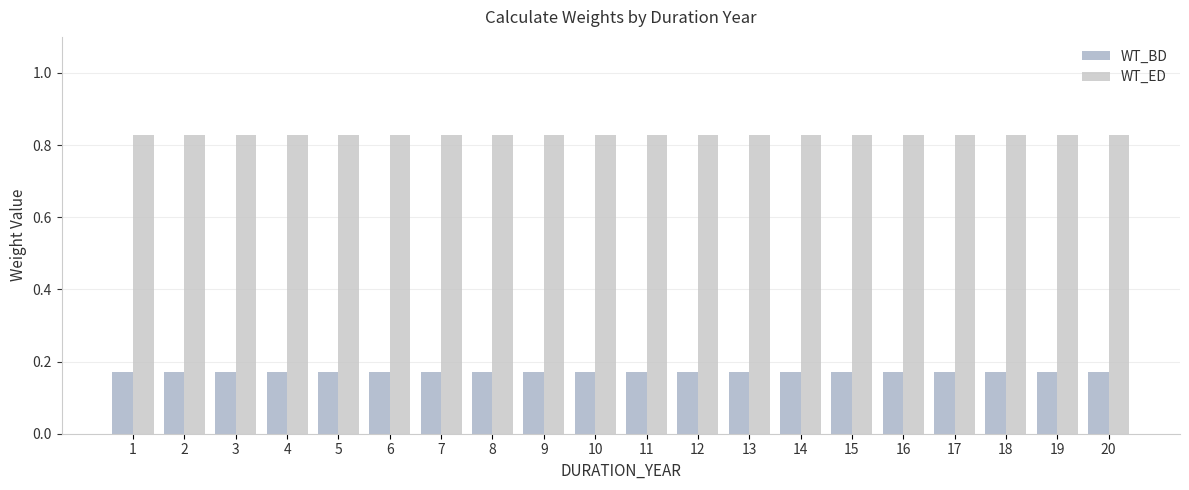

What is the value of the WT_BD bar at the 4th from the left?

0.2